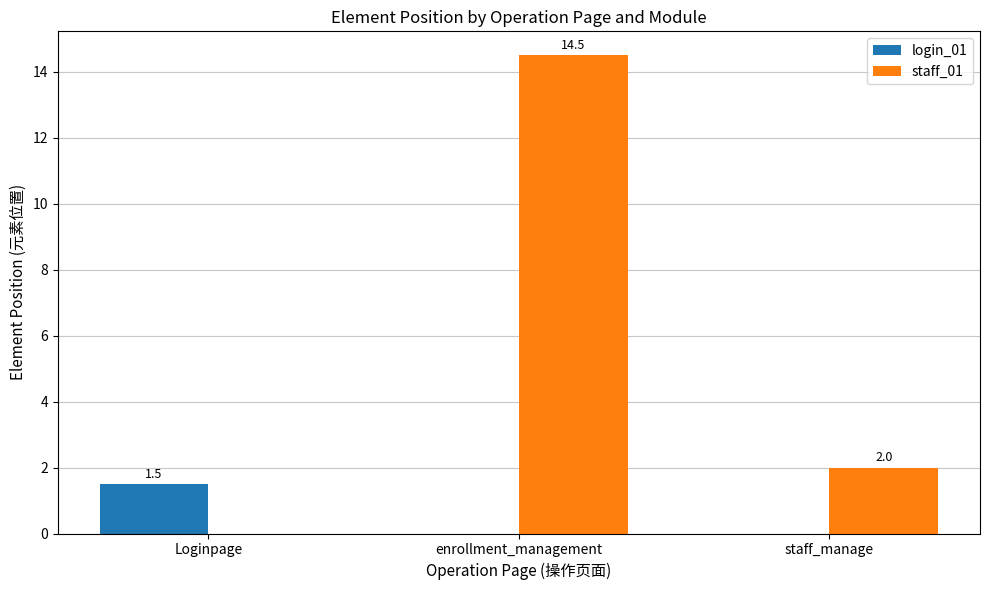

Count the number of data series in this chart.

2